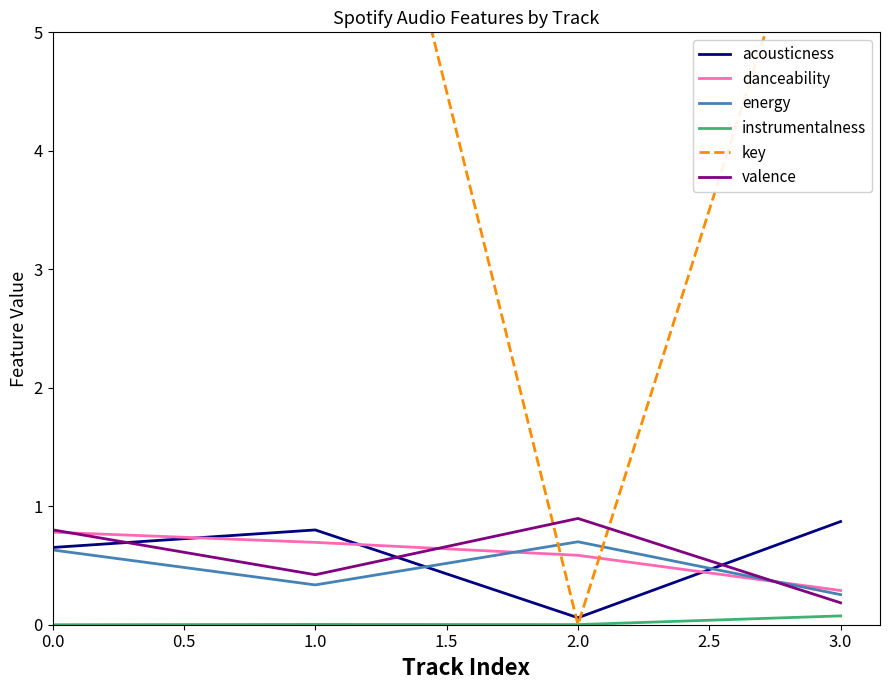

True or false: acousticness and instrumentalness cross at least once.

False